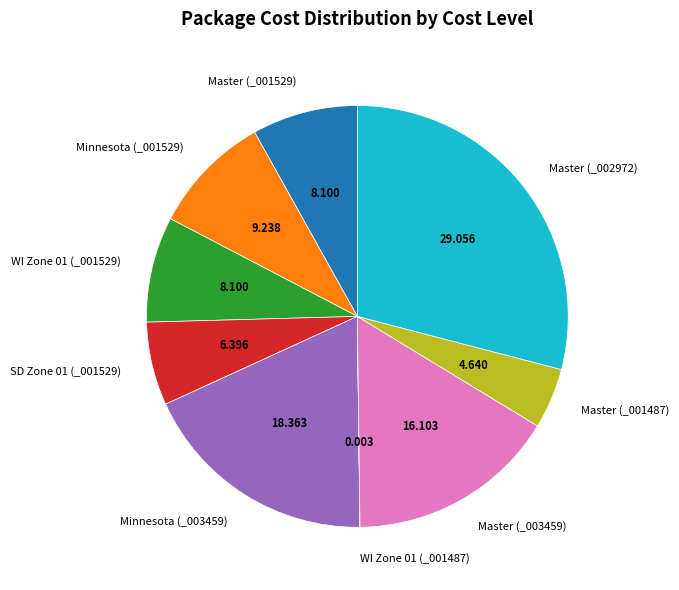

Is SD Zone 01 (_001529) the majority of the pie?

No